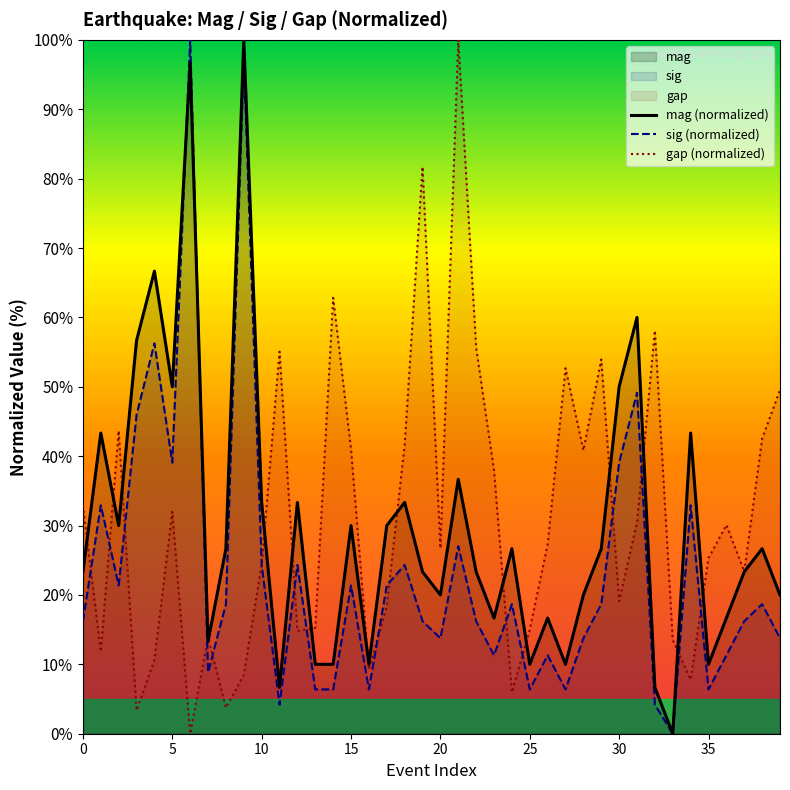

Is it true that gap (normalized) equals 27.3 at 26?

True